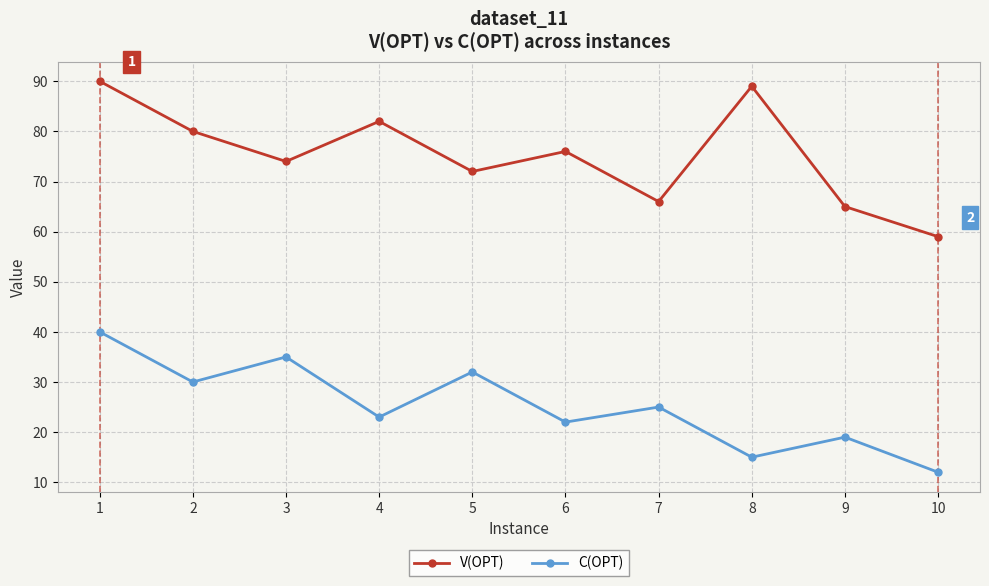

Reading left to right, what are all the values shown in this chart?

V(OPT): 1=90	2=80	3=74	4=82	5=72	6=76	7=66	8=89	9=65	10=59
C(OPT): 1=40	2=30	3=35	4=23	5=32	6=22	7=25	8=15	9=19	10=12